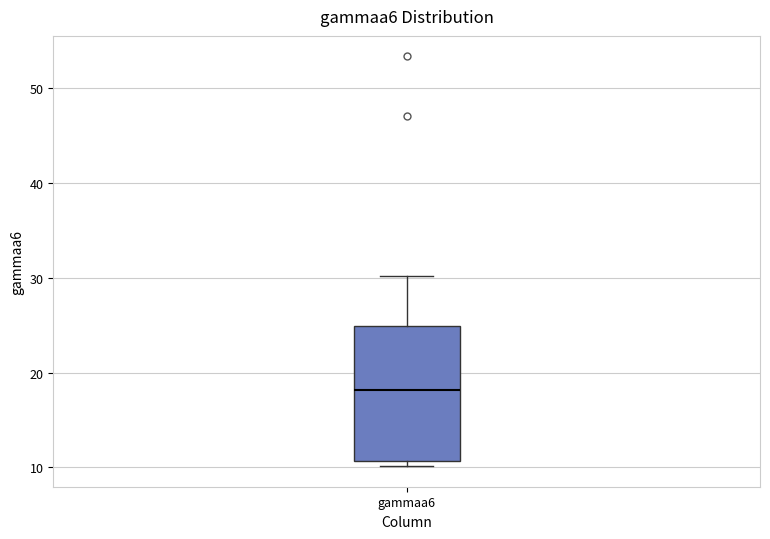

Transcribe this box plot: give where the median line is, the range the box spans, and where the two whiskers end, as read against the y-axis. The values are not printed on the chart, so give them approximately, as read against the axis.

median 18, box 11 to 25, whiskers 10 to 30